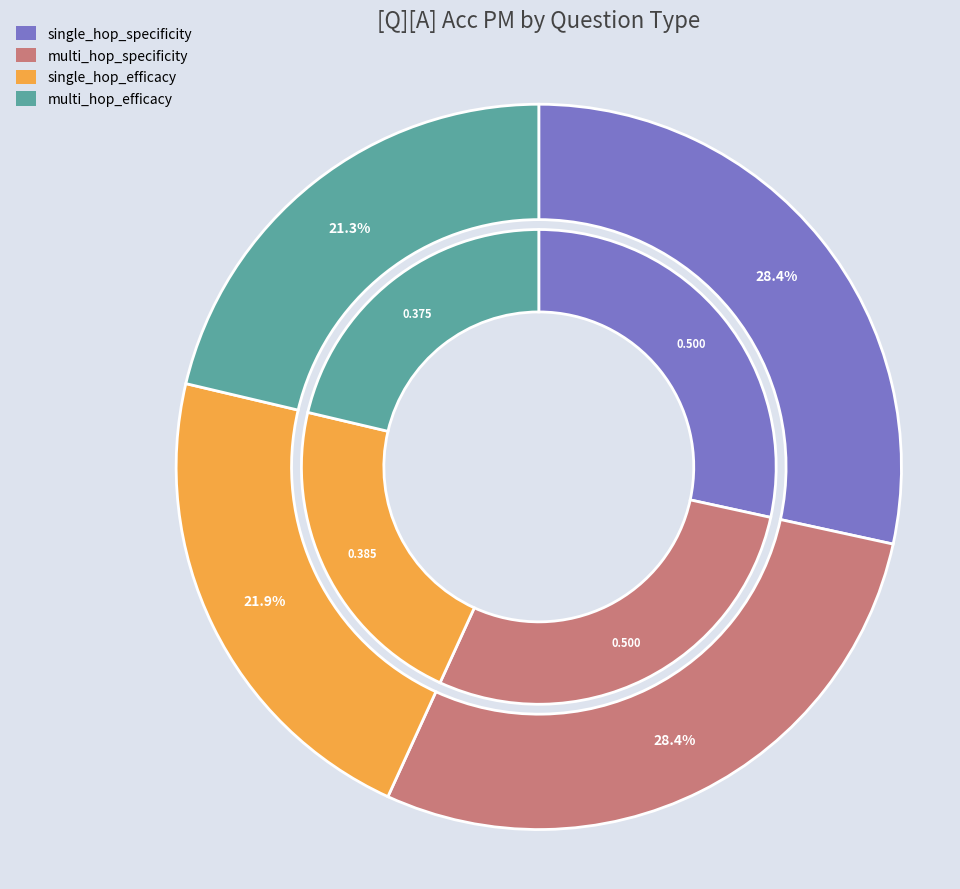

To the nearest percent, what is the difference between the single_hop_efficacy and multi_hop_specificity slice percentages?

7%